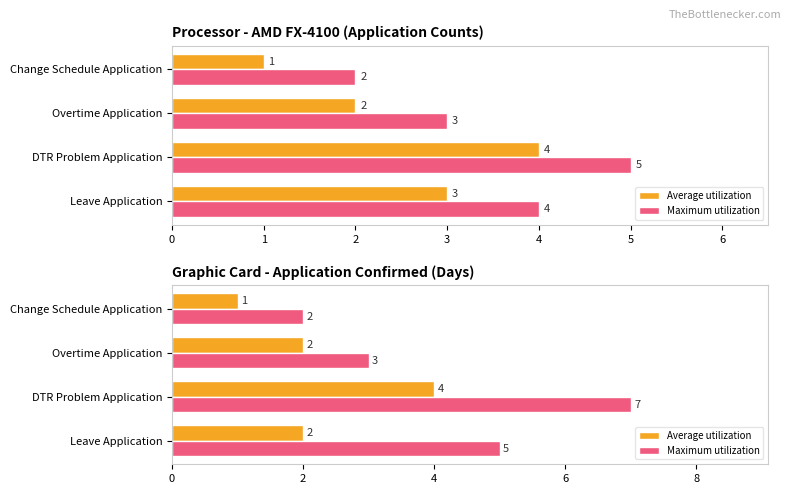

True or false: Average utilization has a value of 2 at DTR Problem Application.

False